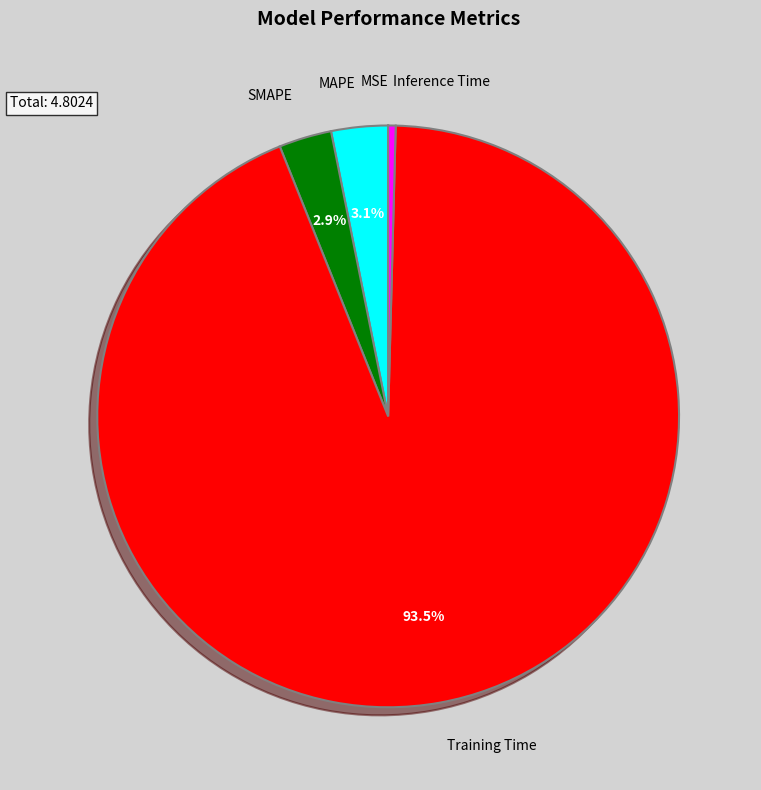

Is the sum of Inference Time and MAPE greater than half?

No